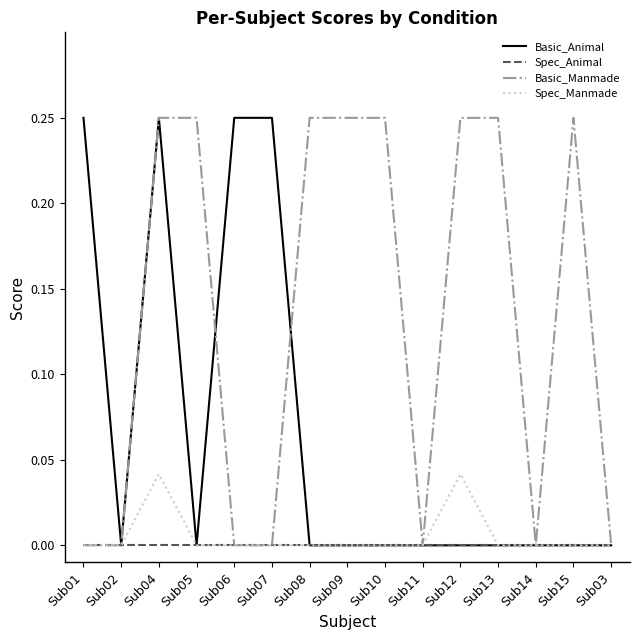

The value of Basic_Manmade at Sub02 is 0.1. True or false?

False